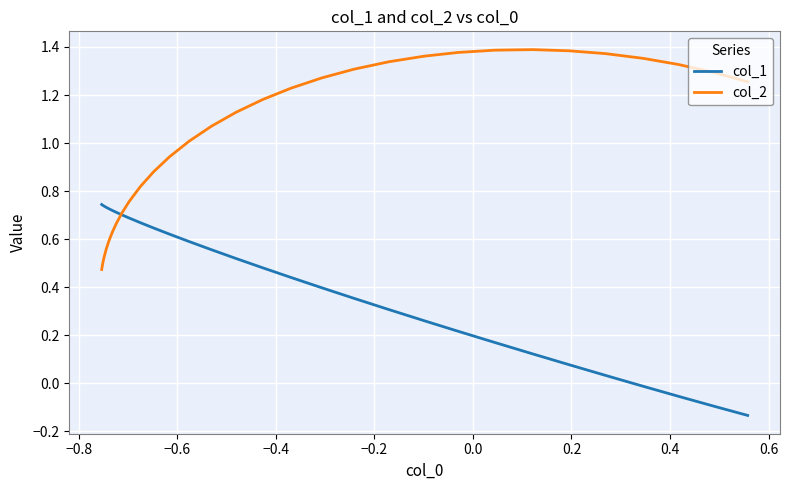

What are all the series names shown in the legend?

col_1, col_2